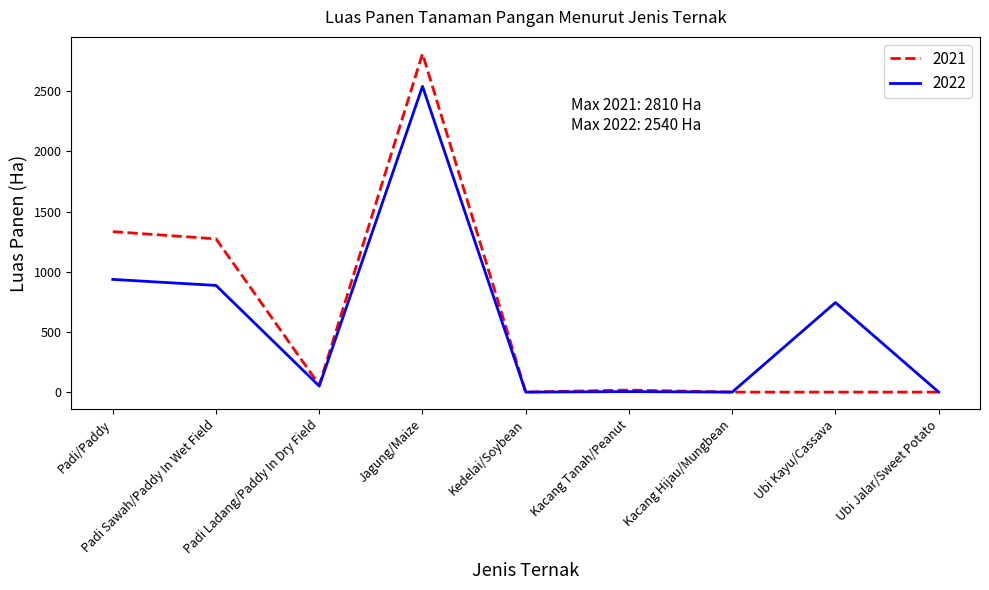

List the series in order of their peak value, highest first.

2021, 2022